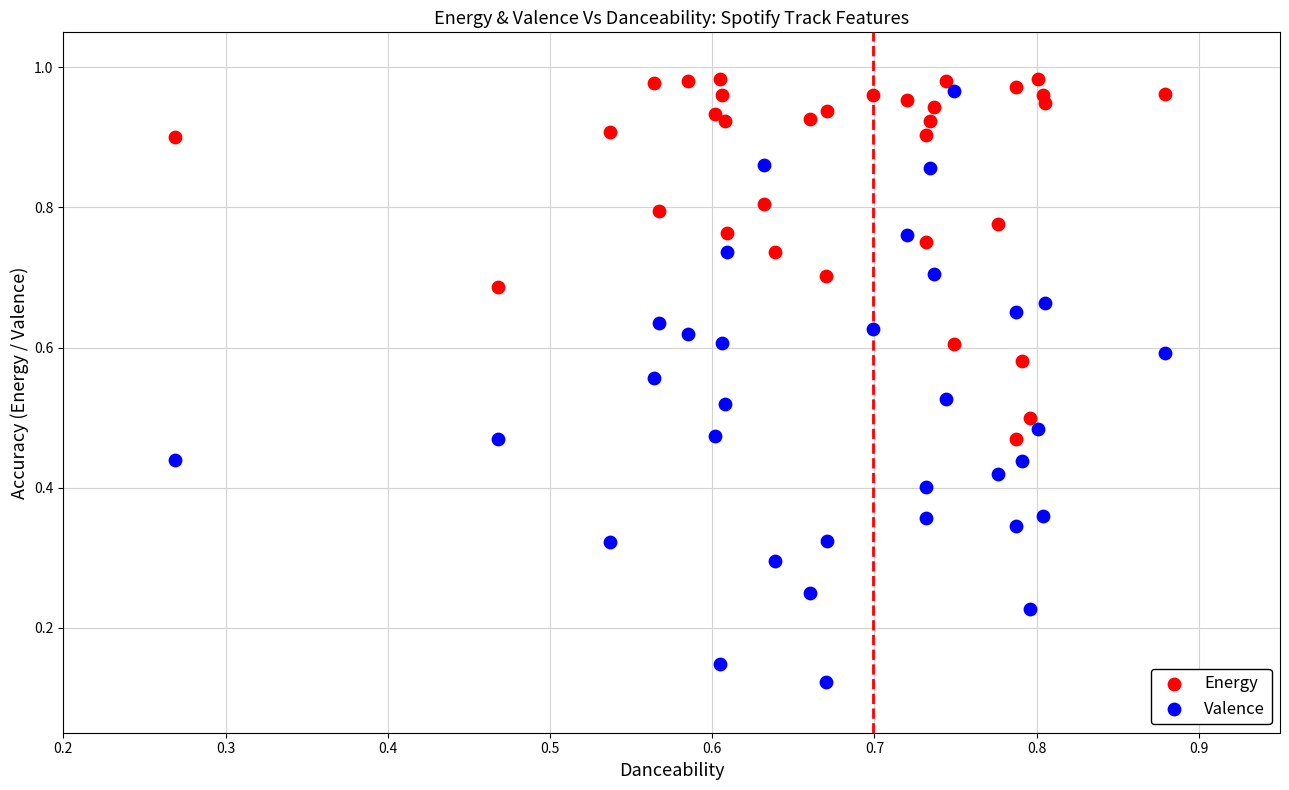

Which series has the widest spread of Y values?

Valence